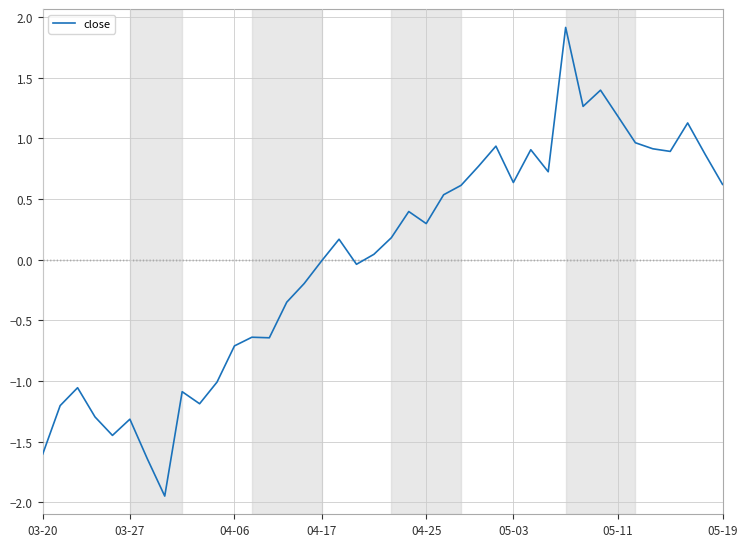

What is the difference between the maximum and minimum values?

3.9